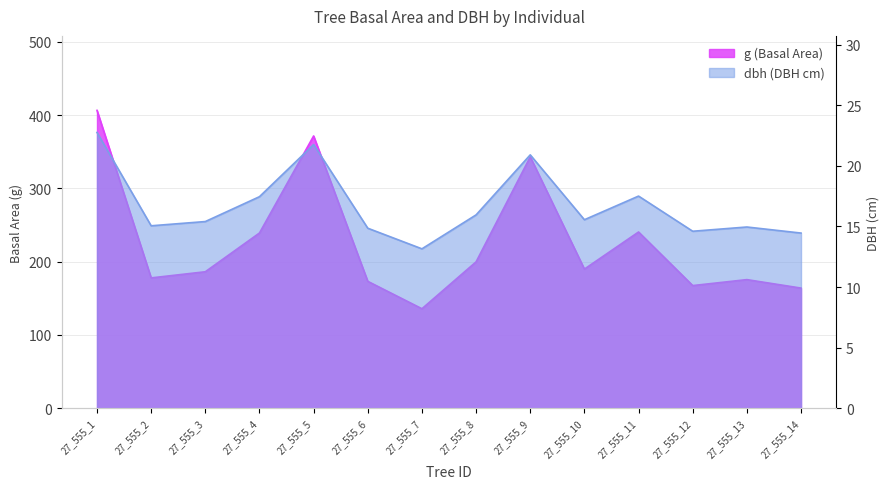

How many data points in dbh are above 15?

9